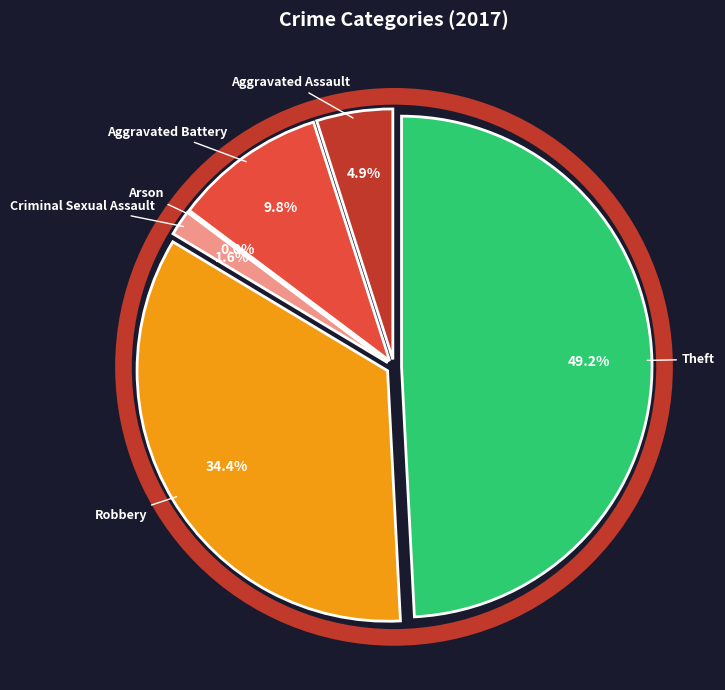

Does Theft account for over 50% of the chart?

No